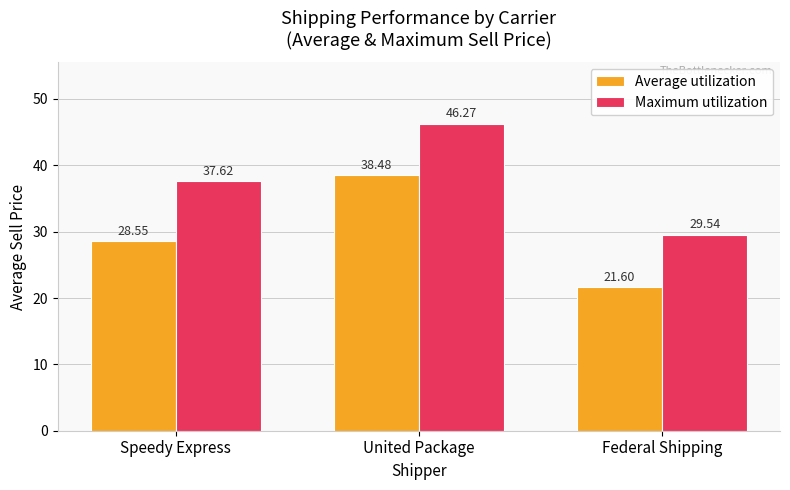

How many bars are there in total?

6